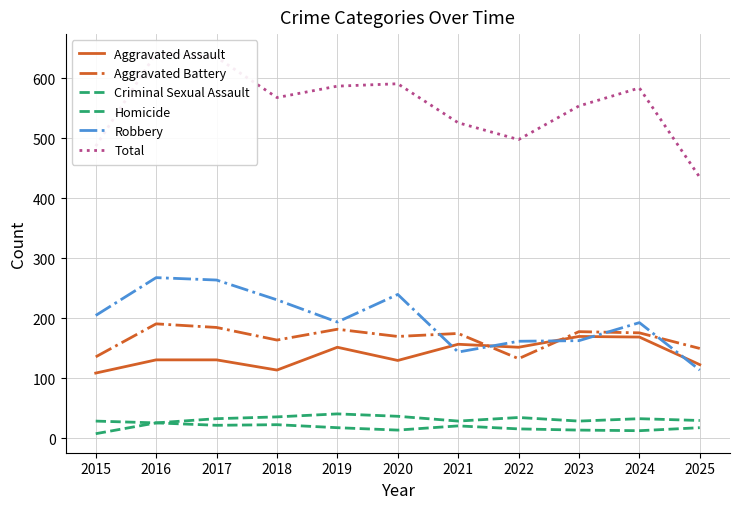

At which category is the sum across all series the highest?

2016